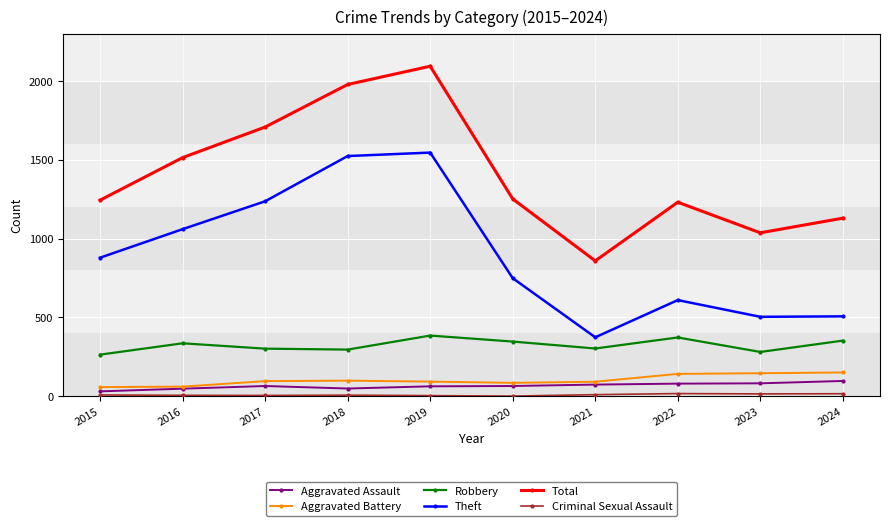

Where is Theft nearest to the value 960?

2015